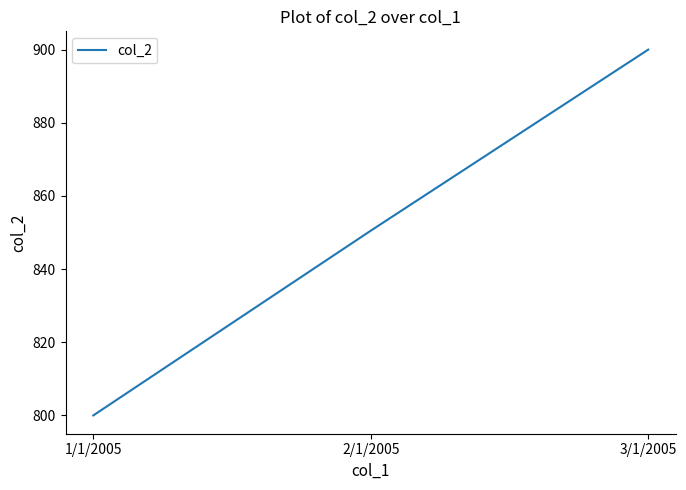

Which label corresponds to the smallest value in the chart?

1/1/2005